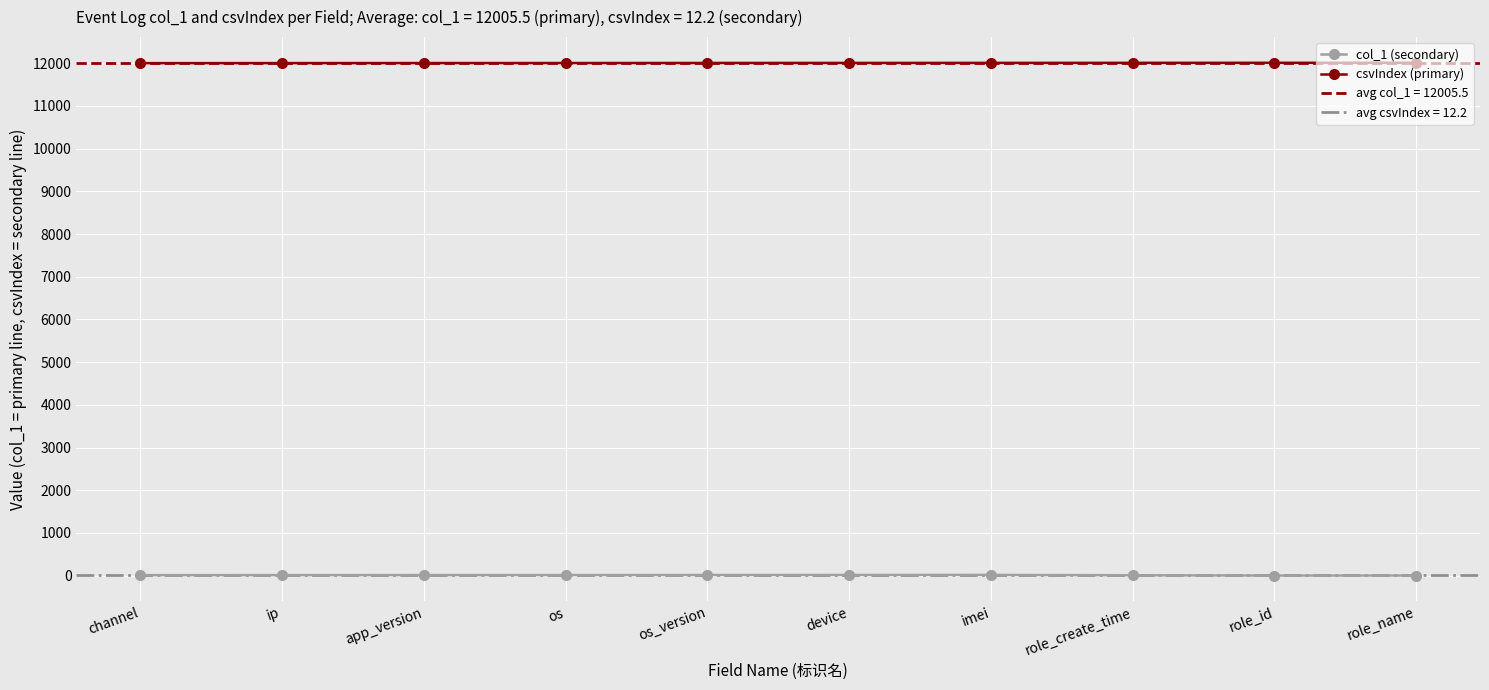

Reading left to right, list all the values displayed in this chart.

col_1 (secondary): 12	13	14	15	16	17	18	10	3	4
csvIndex (primary): 12001	12002	12003	12004	12005	12006	12007	12008	12009	12010